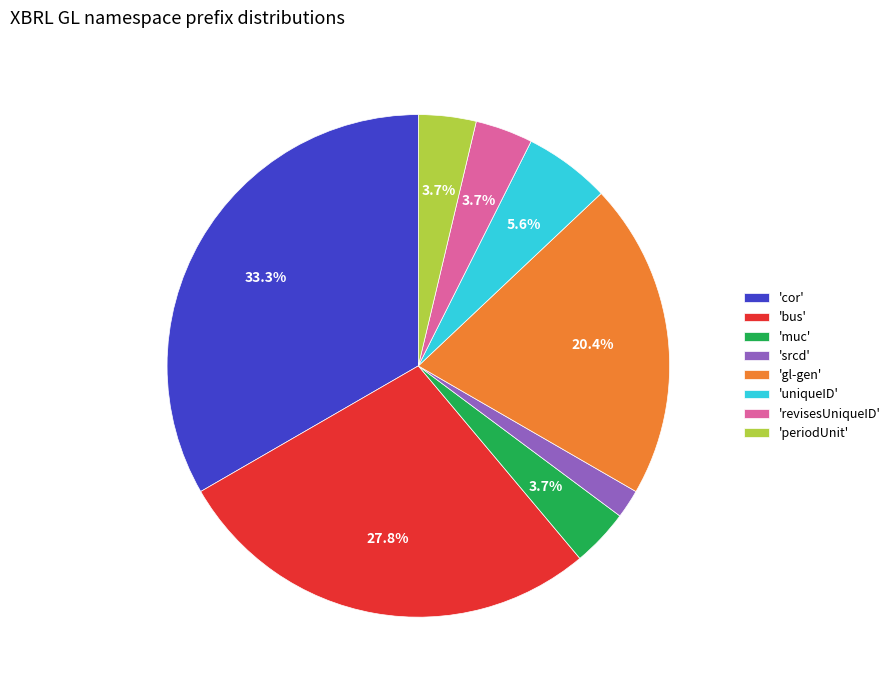

What is the ratio of the value at 'srcd' to the value at 'muc'?

0.5